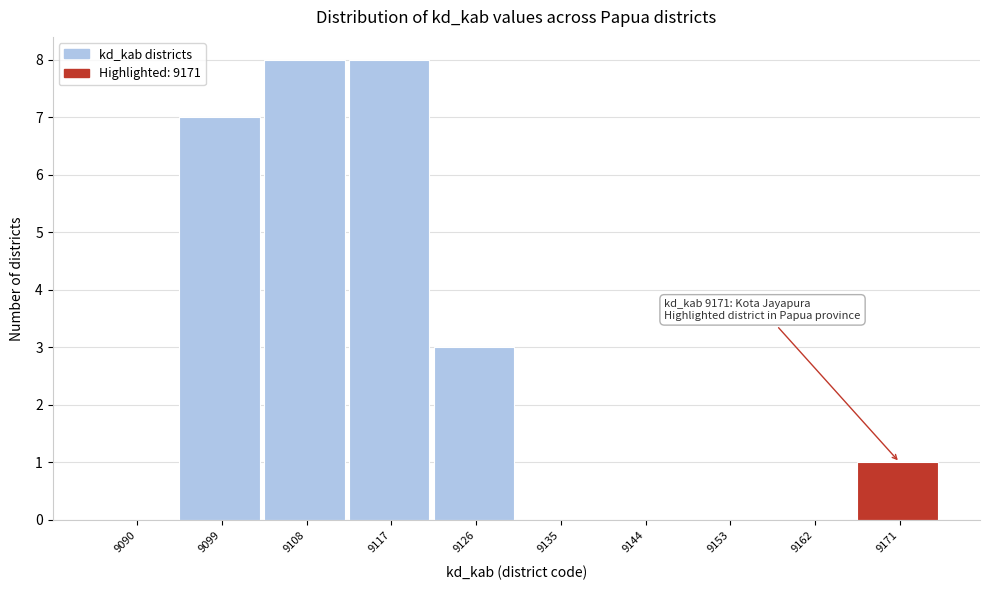

Reading left to right, what are all the values shown in this chart?

9090=0	9099=7	9108=8	9117=8	9126=3	9135=0	9144=0	9153=0	9162=0	9171=1